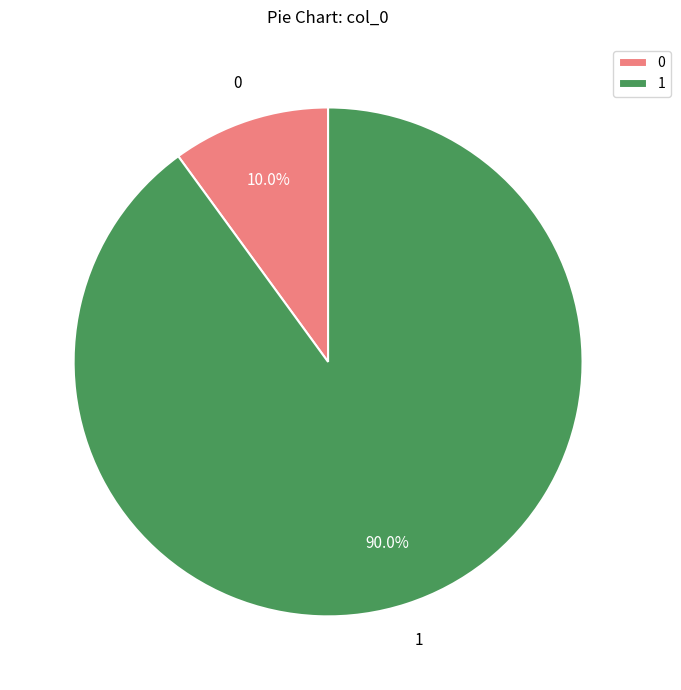

Rank the categories by value from lowest to highest.

0, 1